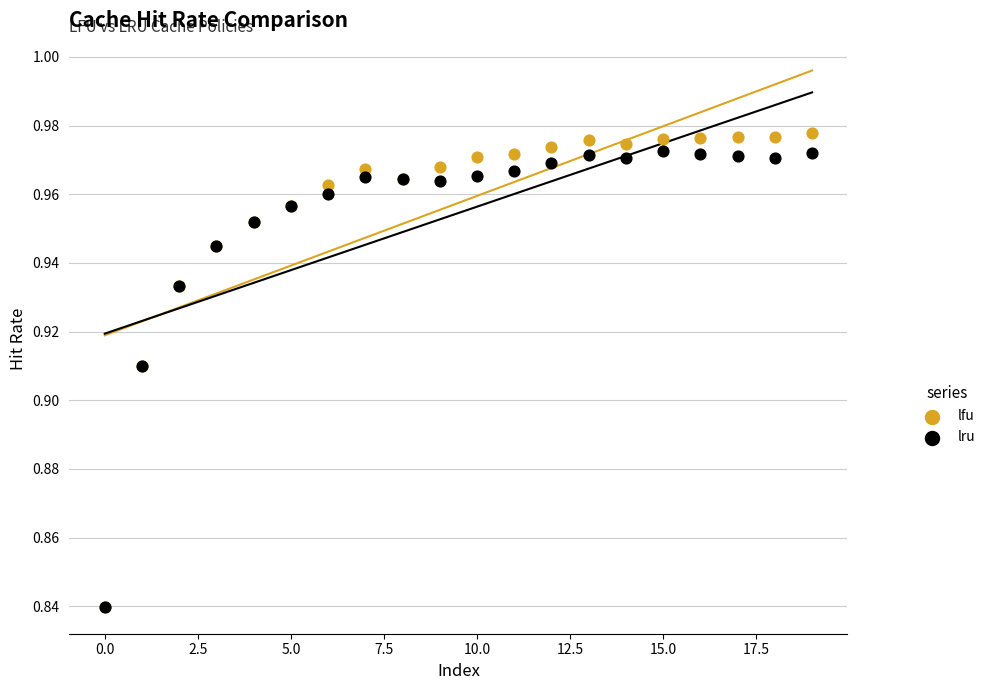

Which series has the largest Y range (max minus min)?

lfu